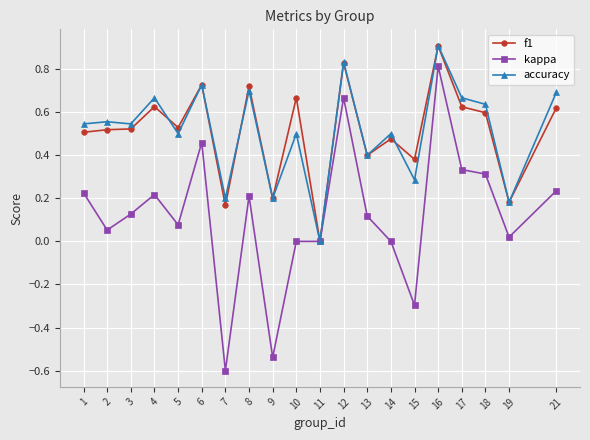

Is this an area chart (filled region under the line)?

No